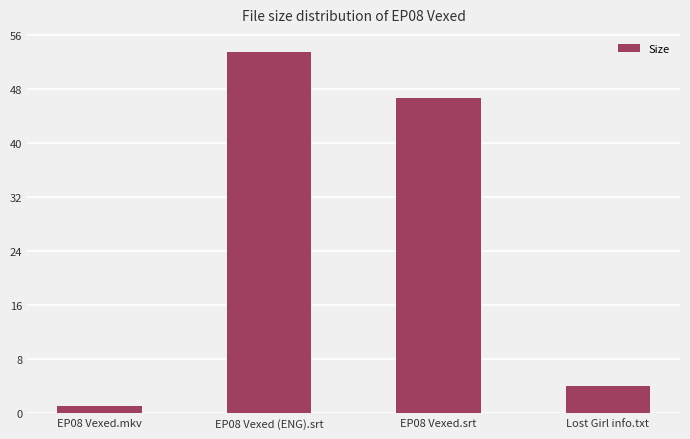

True or false: the data shows 69.4 at EP08 Vexed.srt.

False